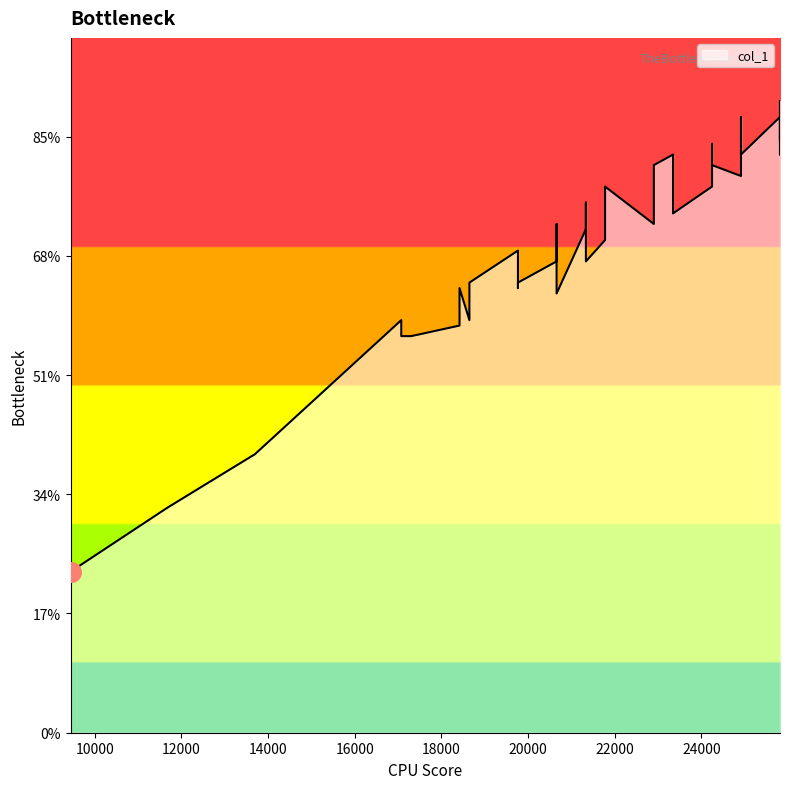

Which has a higher value, 19766 or 22902?

22902